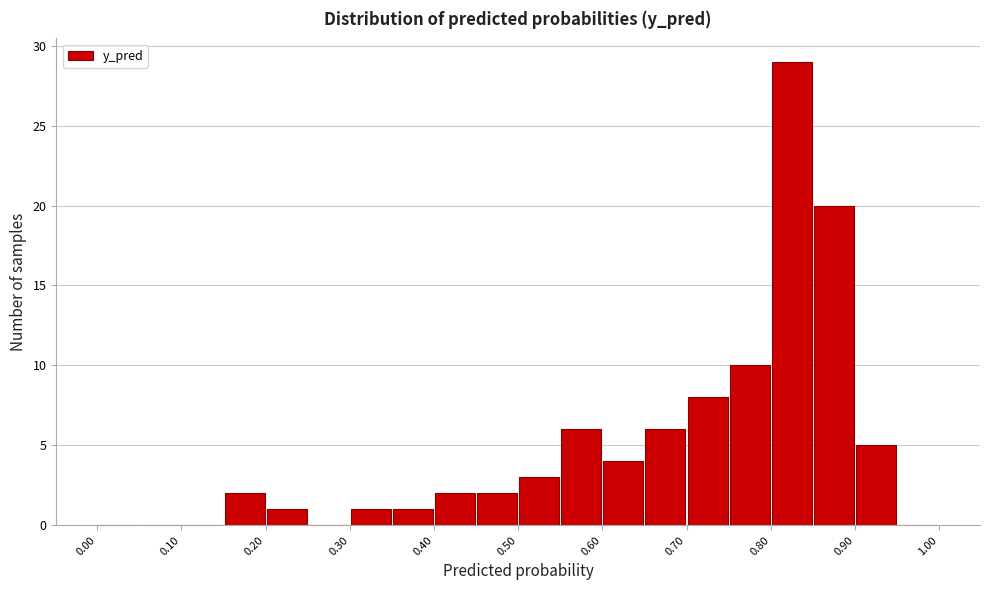

Reading left to right, transcribe this chart: for each bar, give the range it covers on the x-axis and its height. The values are not printed on the chart, so give them approximately, as read against the axis.

0.00 to 0.05: 0
0.05 to 0.10: 0
0.10 to 0.15: 0
0.15 to 0.20: 2
0.20 to 0.25: 1
0.25 to 0.30: 0
0.30 to 0.35: 1
0.35 to 0.40: 1
0.40 to 0.45: 2
0.45 to 0.50: 2
0.50 to 0.55: 3
0.55 to 0.60: 6
0.60 to 0.65: 4
0.65 to 0.70: 6
0.70 to 0.75: 8
0.75 to 0.80: 10
0.80 to 0.85: 29
0.85 to 0.90: 20
0.90 to 0.95: 5
0.95 to 1.00: 0